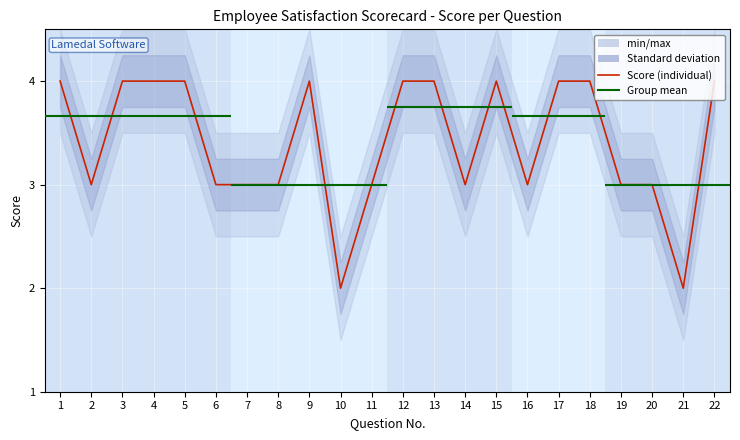

At which category does the data reach its first local valley?

2